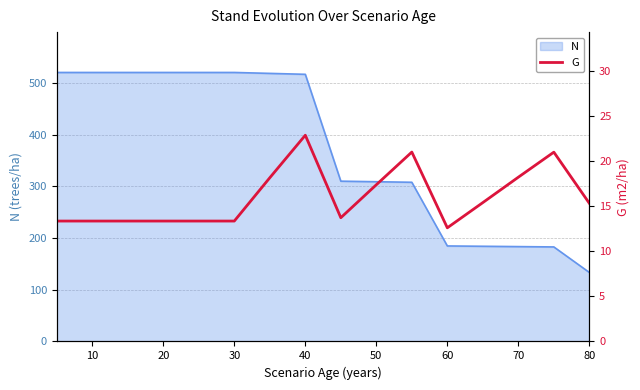

How many interior local peaks (higher than both neighbors) does the data have?

3